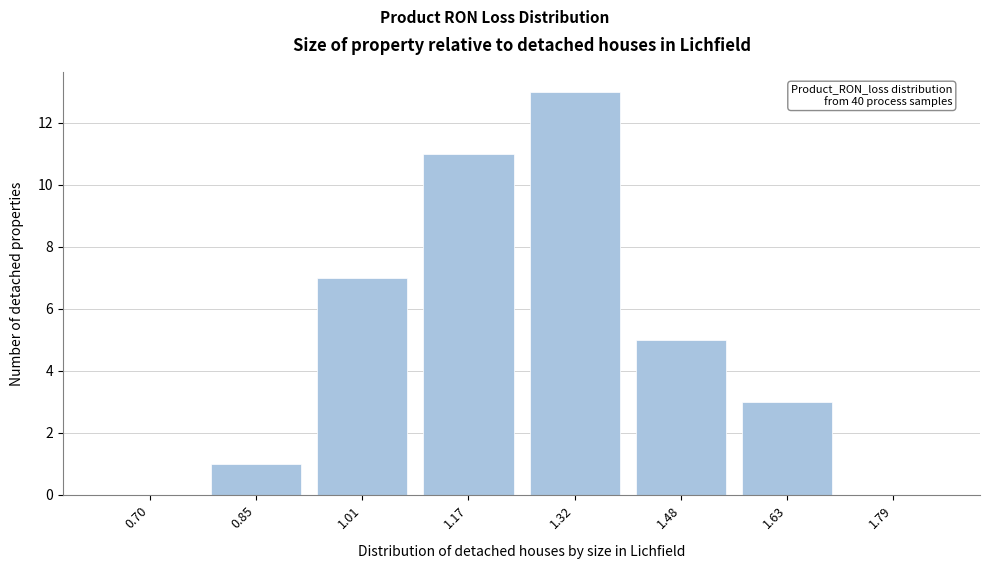

Reading left to right, extract all data points from this chart.

0.70=0	0.85=1	1.01=7	1.17=11	1.32=13	1.48=5	1.63=3	1.79=0